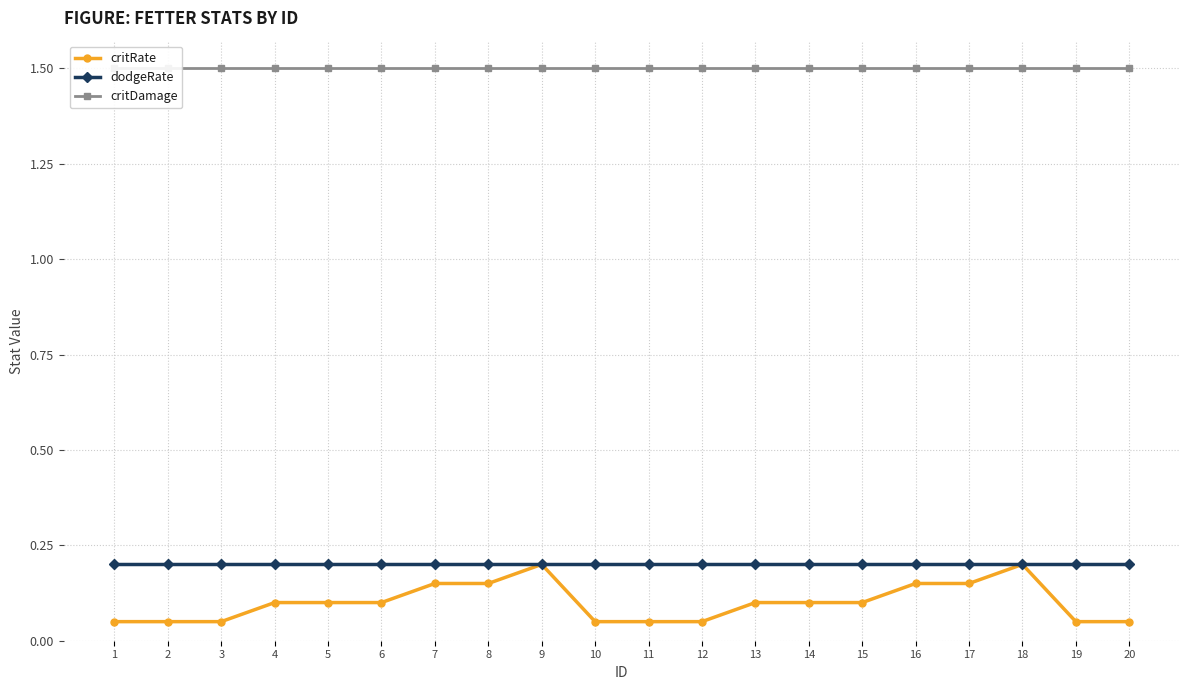

True or false: dodgeRate has more than 1 interior local peaks.

False